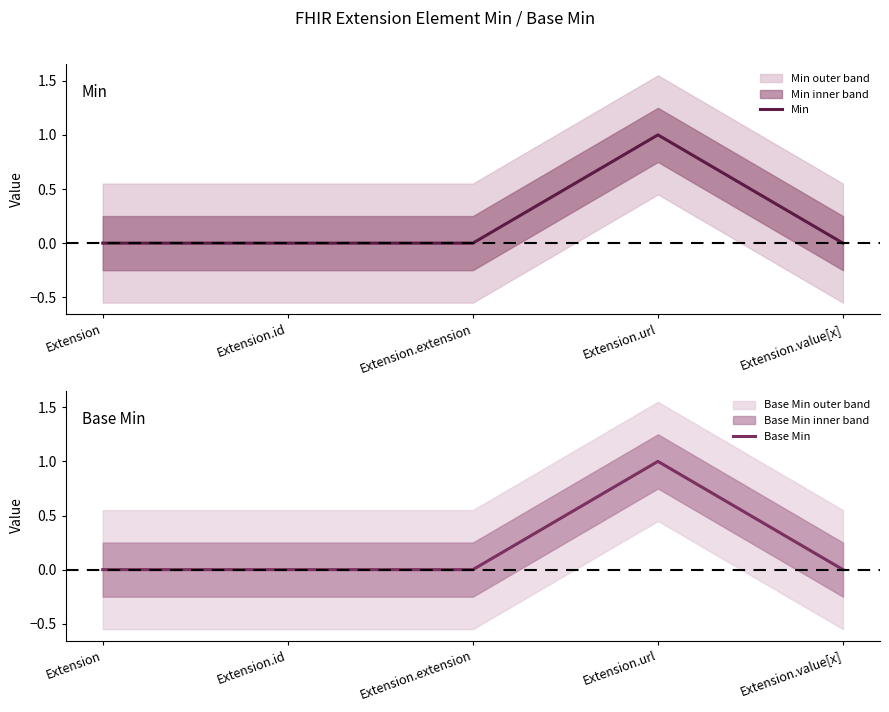

Is it true that Base Min equals 0 at Extension.id?

True